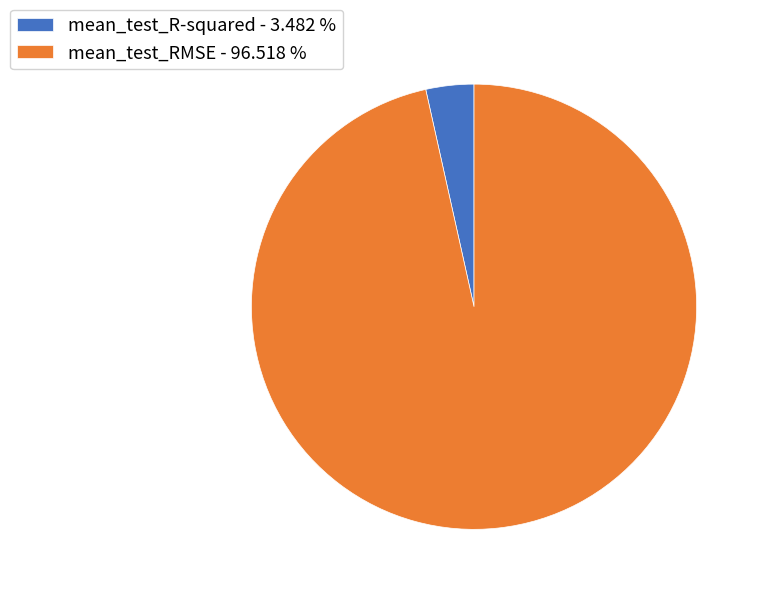

Which category has the biggest portion of the pie?

mean_test_RMSE